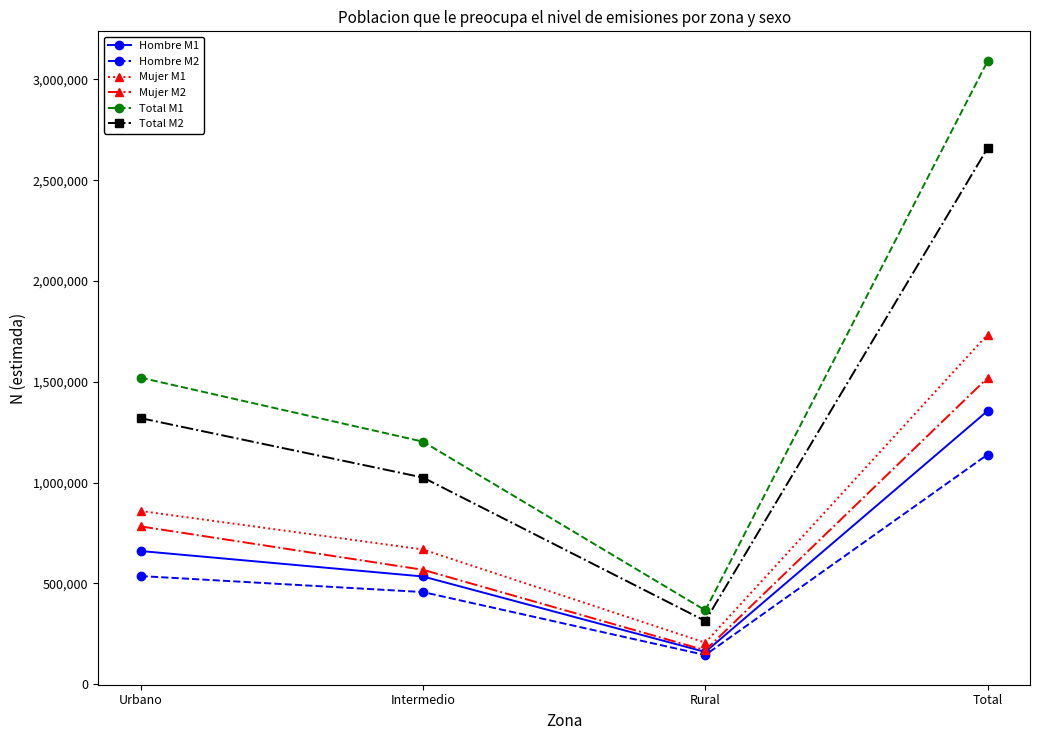

How many Hombre M1 values are between 534780 and 1356146?

3